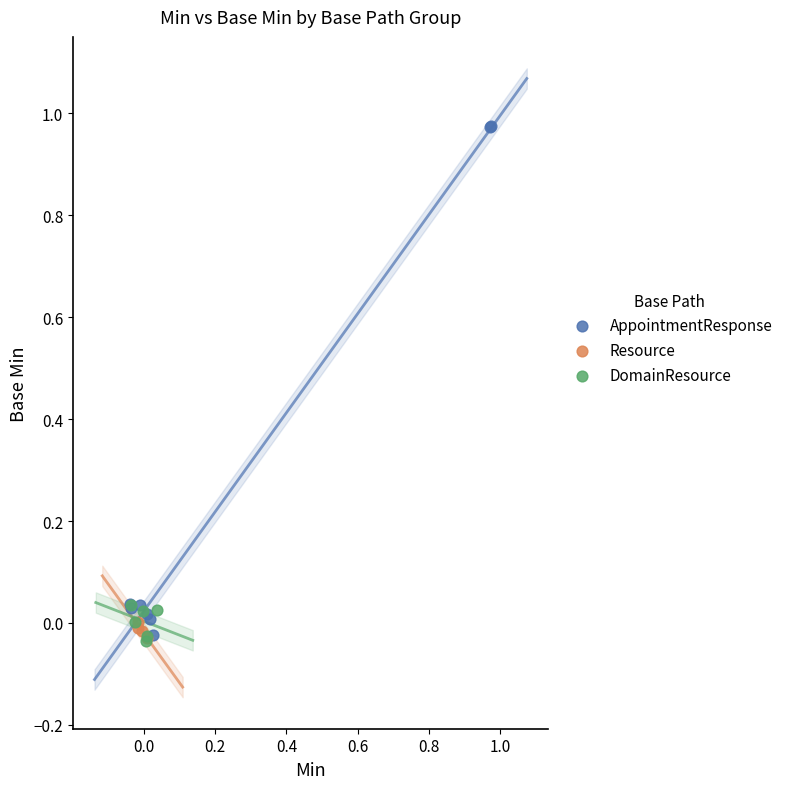

Which series has the largest Y range (max minus min)?

AppointmentResponse